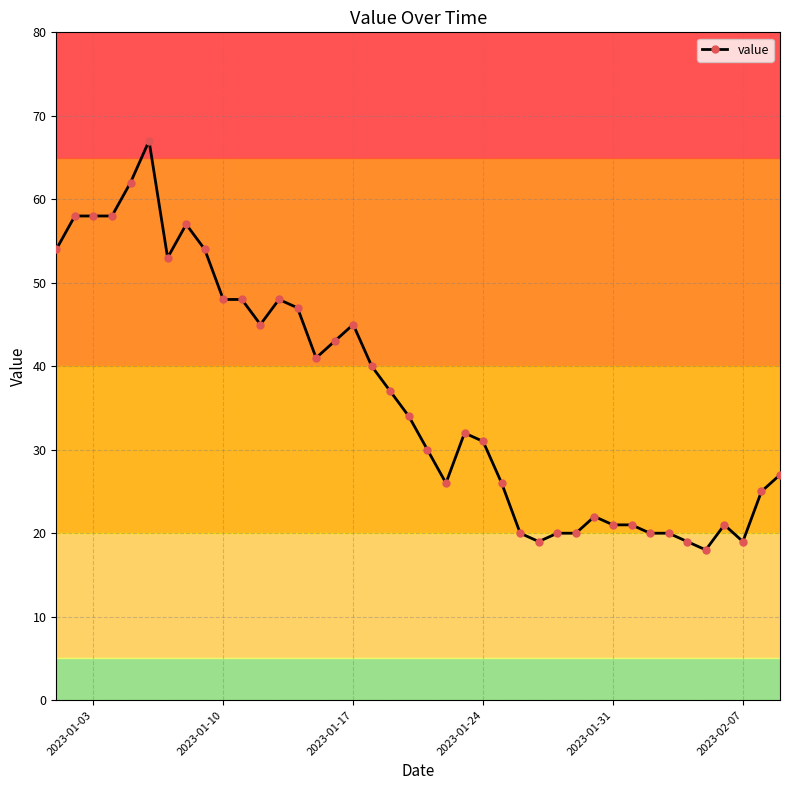

What is the average value?

36